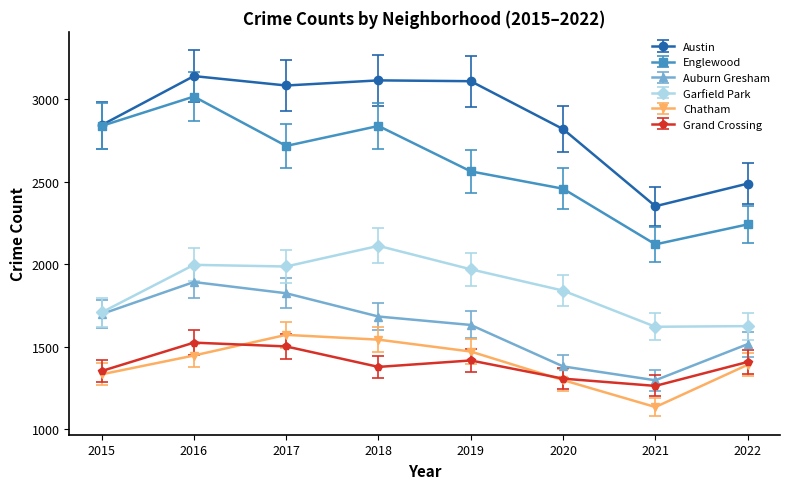

Which series has the widest spread of values?

Englewood